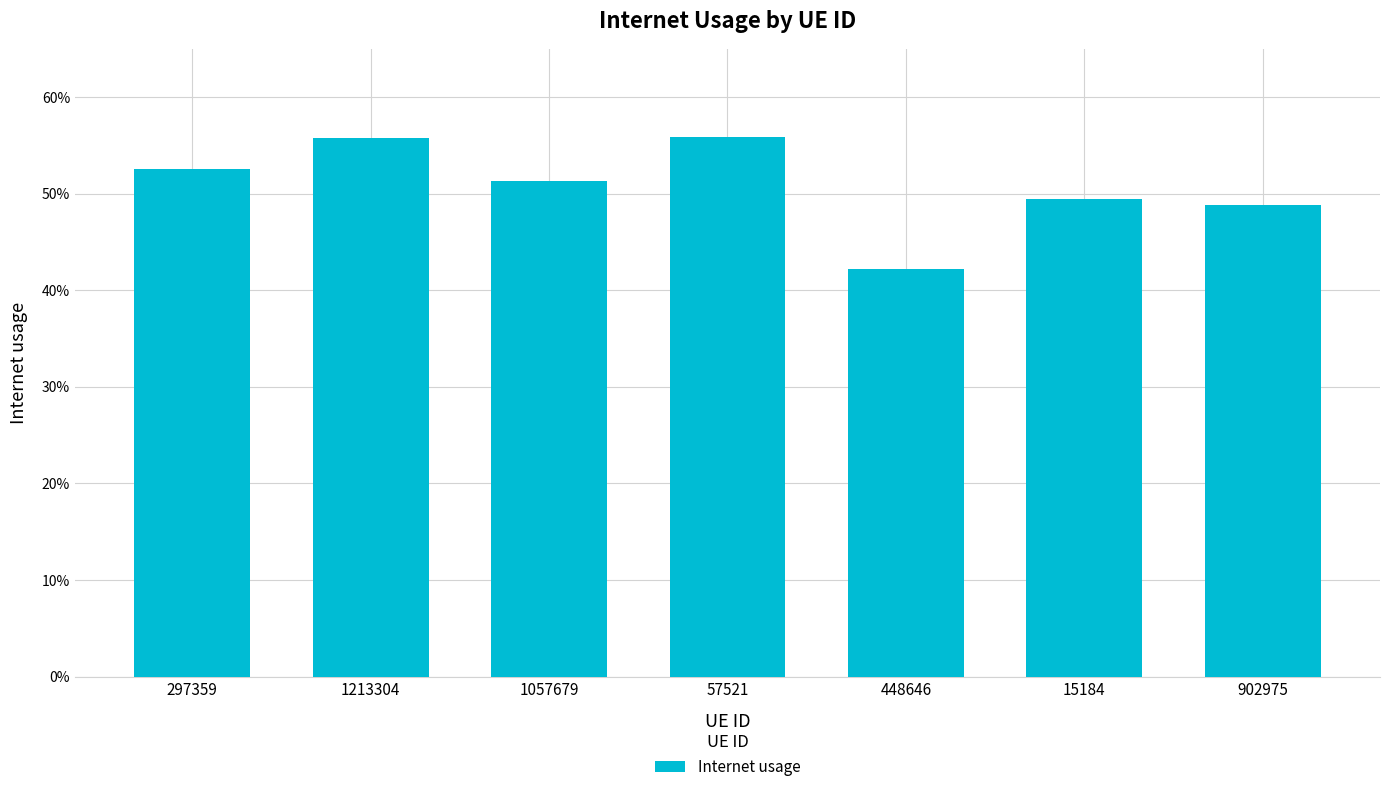

Does the chart contain any negative values?

No